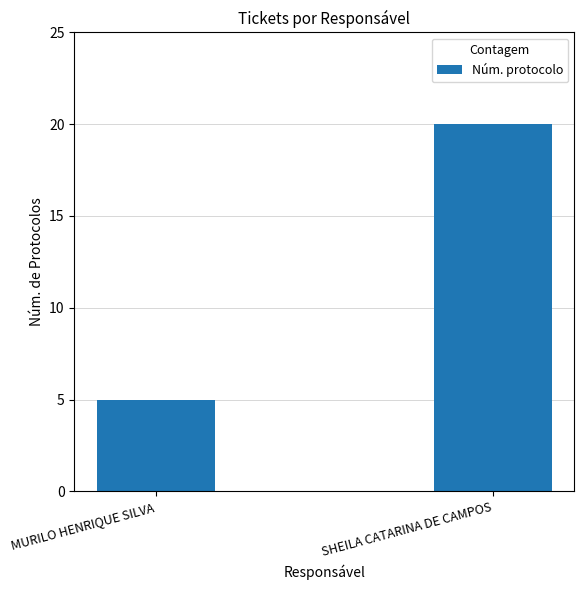

Does the chart contain any negative values?

No